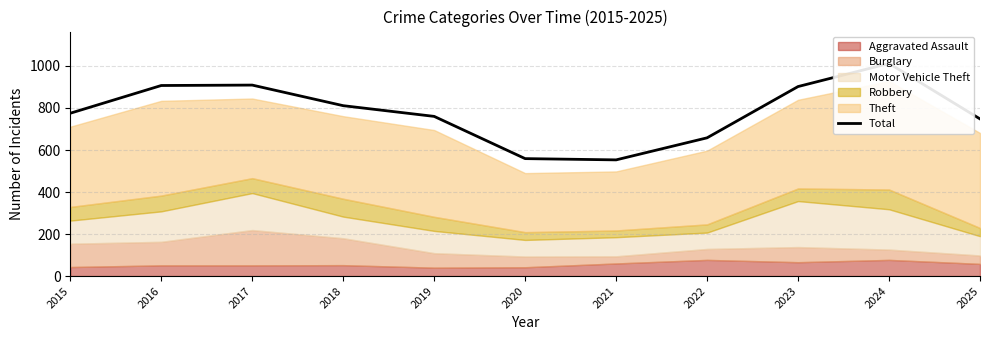

Rank the categories by value from highest to lowest.

2024, 2017, 2016, 2023, 2018, 2015, 2019, 2025, 2022, 2020, 2021